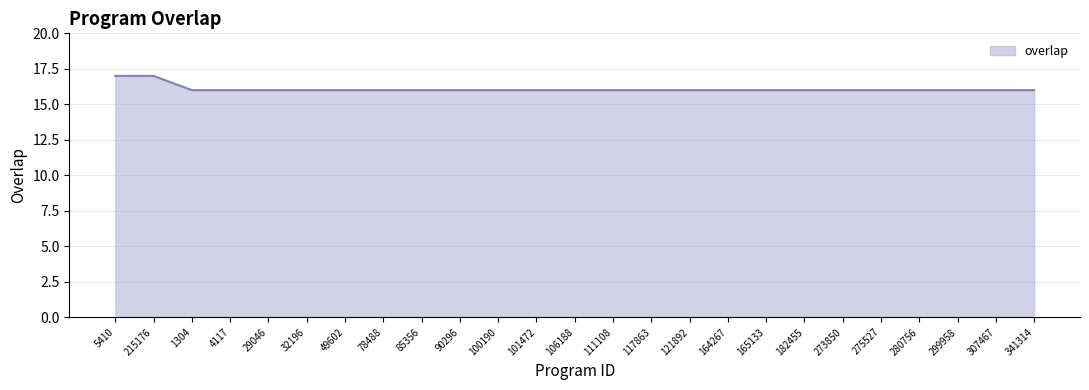

What is the greatest value displayed?

17